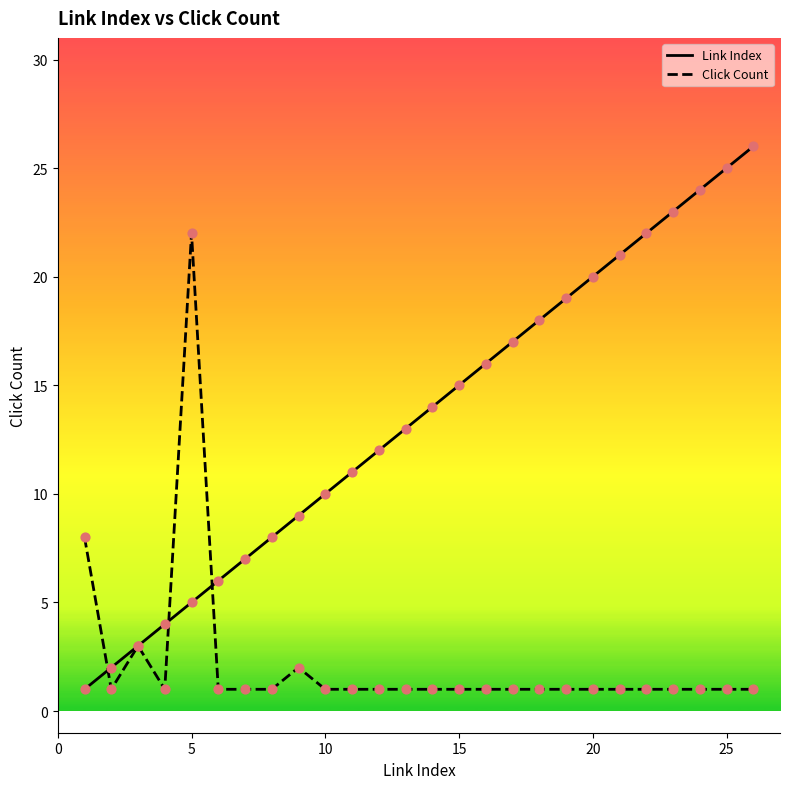

Which series has the largest total across all categories?

Link Index